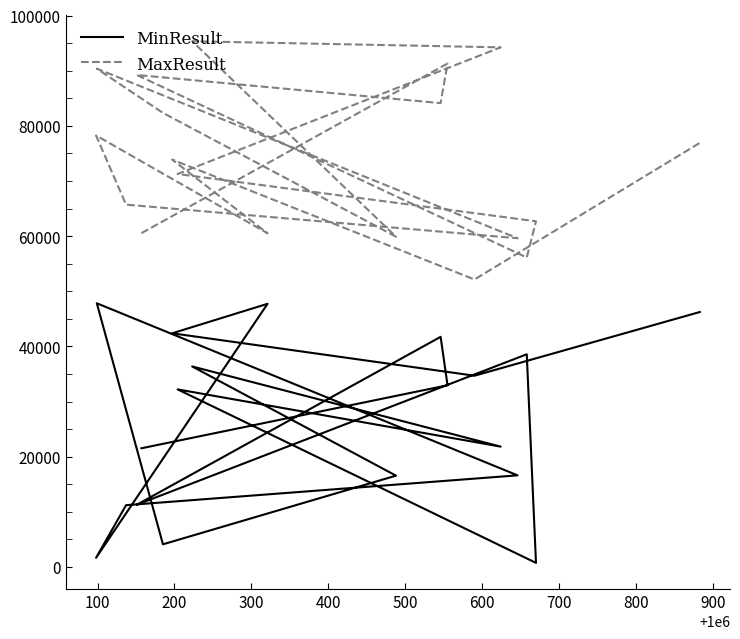

What is the total value across all series at 700?

116061.4